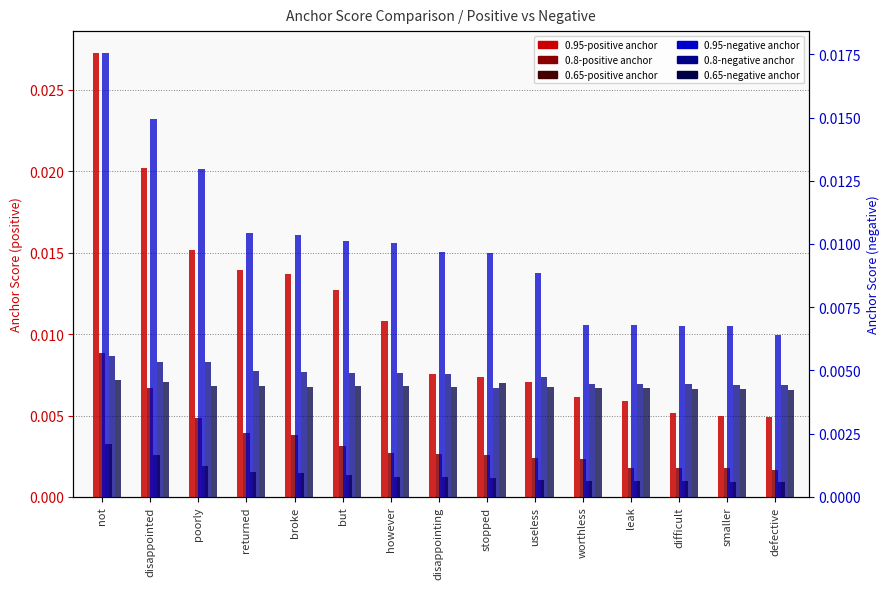

Is it true that 0.8-positive anchor equals 0.0 at difficult?

True